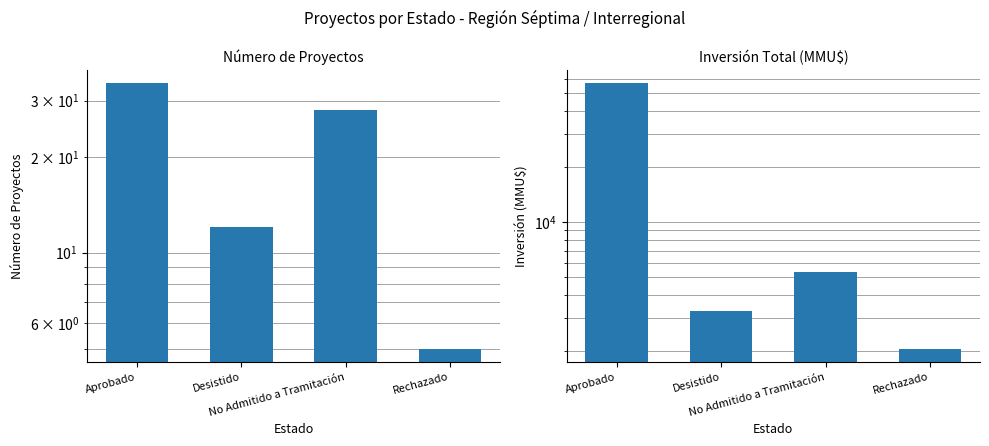

Reading left to right, what are all the values shown in this chart?

Count: Aprobado=34	Desistido=12	No Admitido a Tramitación=28	Rechazado=5
Inversión(MMU$): Aprobado=56710	Desistido=3270	No Admitido a Tramitación=5316	Rechazado=2050